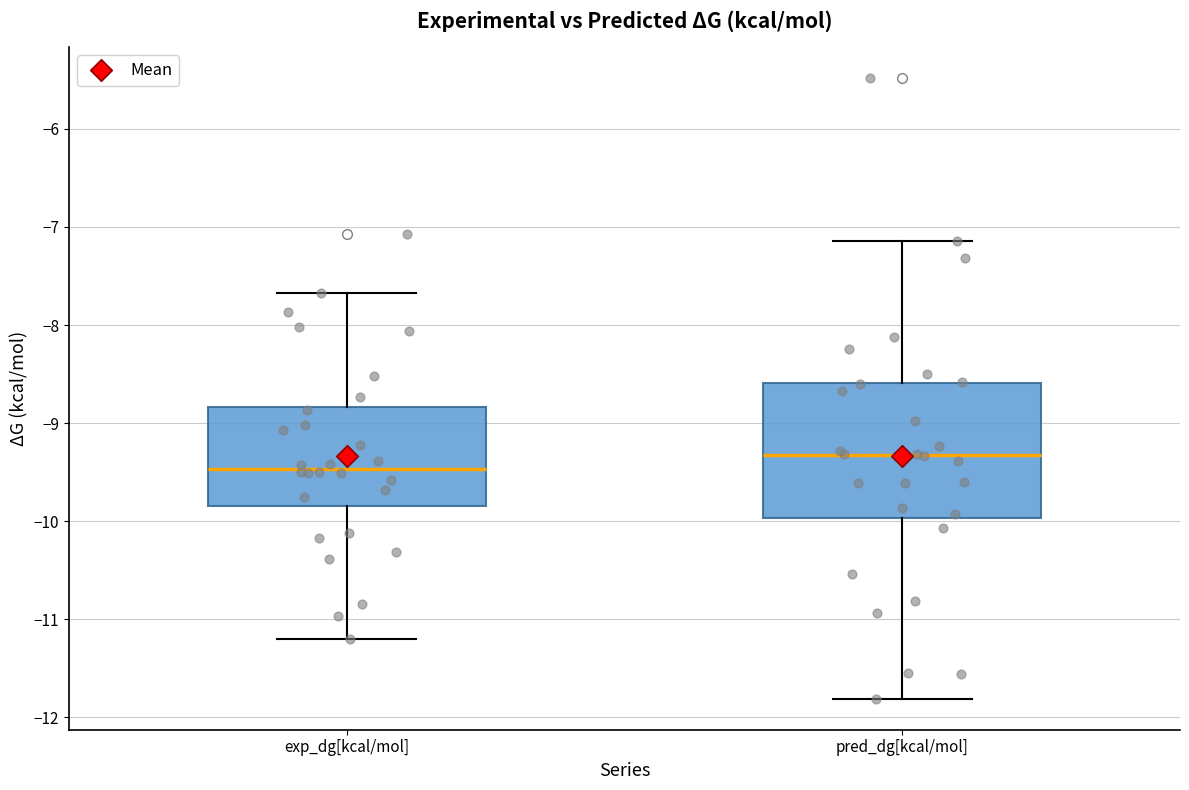

Reading left to right, transcribe this box plot: for each box, give where its median line is, the range the box spans, and where its two whiskers end, as read against the y-axis. The values are not printed on the chart, so give them approximately, as read against the axis.

exp_dg[kcal/mol]: median -9.5, box -9.8 to -8.8, whiskers -11.2 to -7.7
pred_dg[kcal/mol]: median -9.3, box -10.0 to -8.6, whiskers -11.8 to -7.1